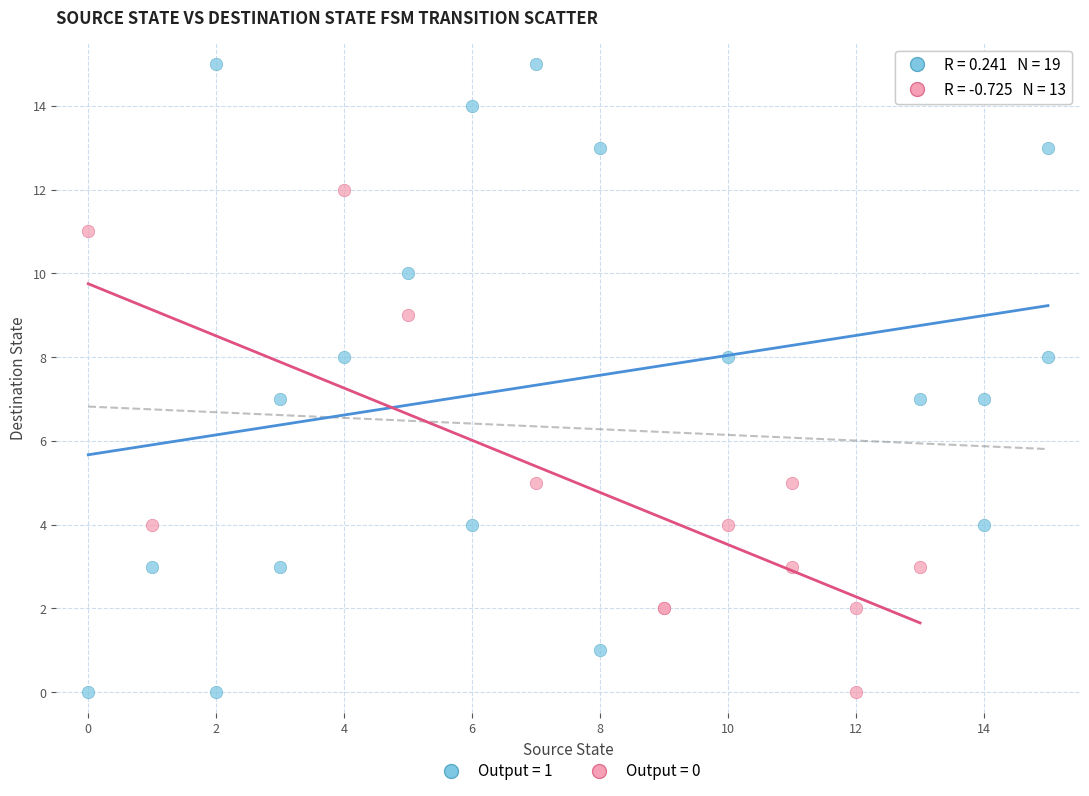

Which series has the largest Y range (max minus min)?

Output = 1